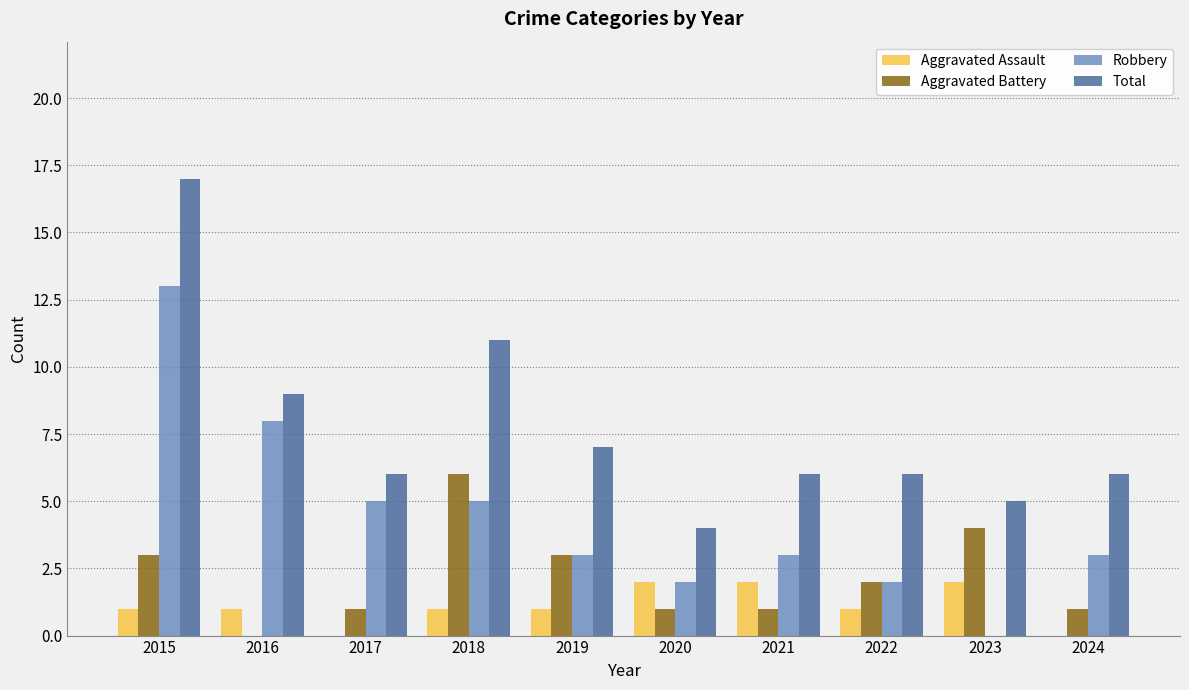

How many groups of bars are there?

10